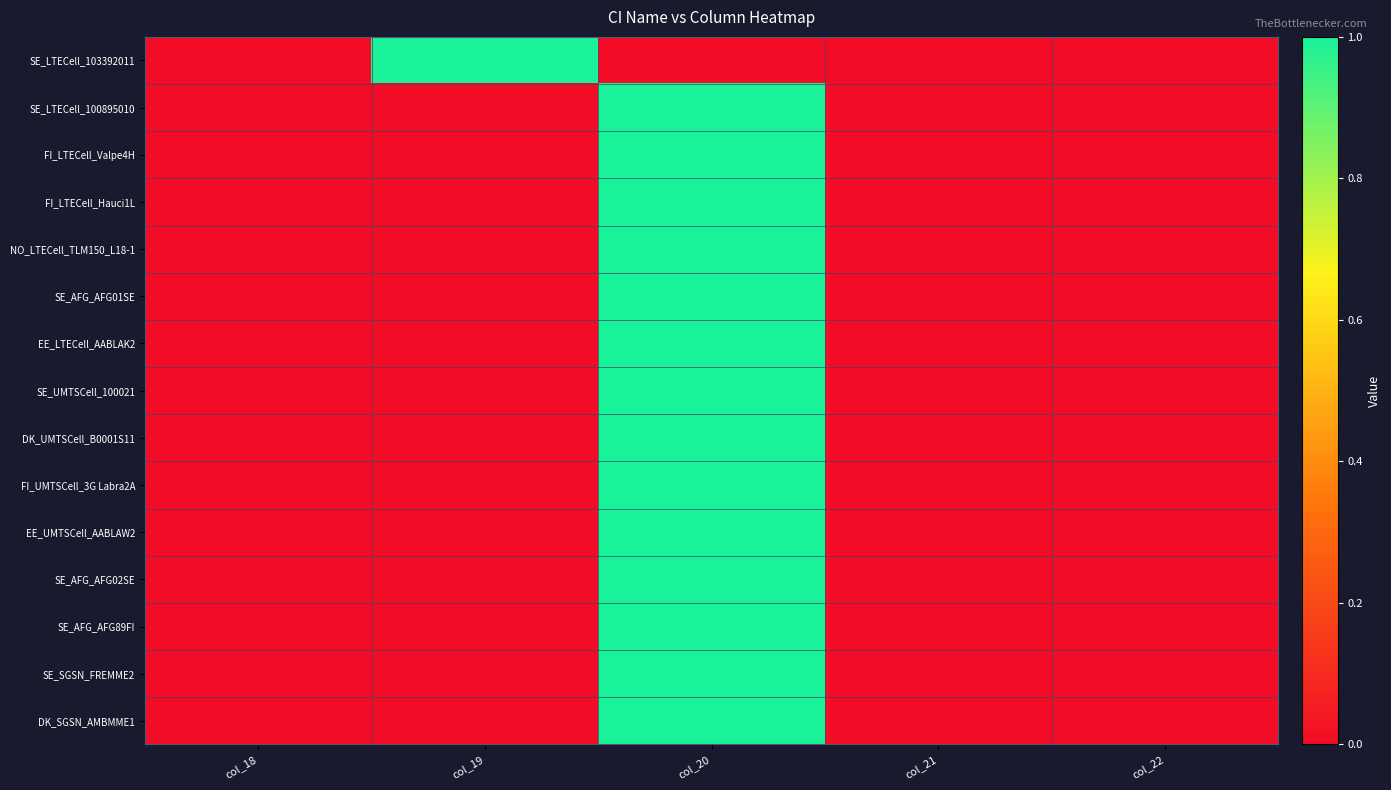

At col_18, list the series in order from largest to smallest.

SE_LTECell_103392011, SE_LTECell_100895010, FI_LTECell_Valpe4H, FI_LTECell_Hauci1L, NO_LTECell_TLM150_L18-1, SE_AFG_AFG01SE, EE_LTECell_AABLAK2, SE_UMTSCell_100021, DK_UMTSCell_B0001S11, FI_UMTSCell_3G Labra2A, EE_UMTSCell_AABLAW2, SE_AFG_AFG02SE, SE_AFG_AFG89FI, SE_SGSN_FREMME2, DK_SGSN_AMBMME1